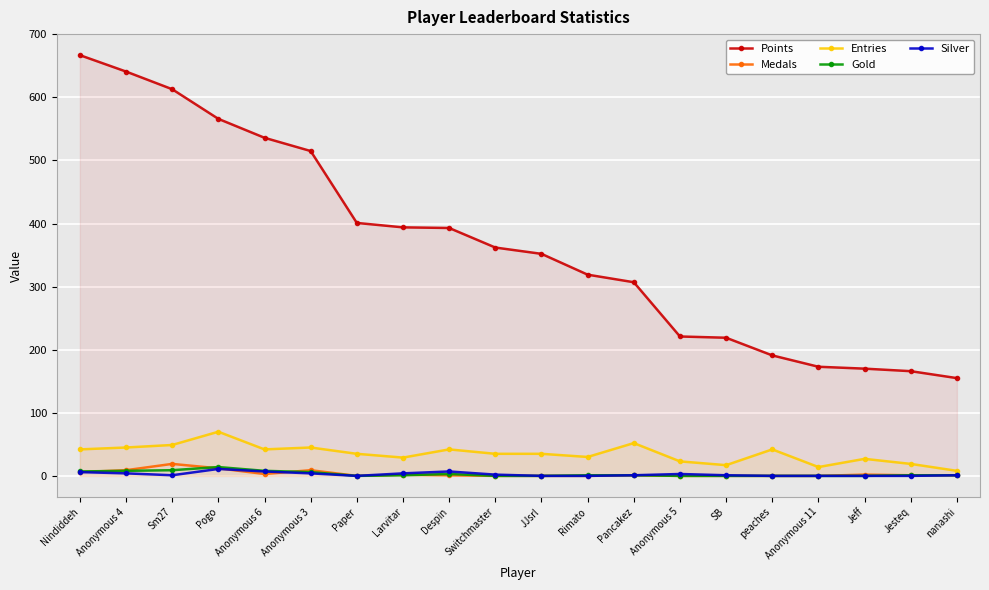

Which category has the highest value across all series?

Nindiddeh